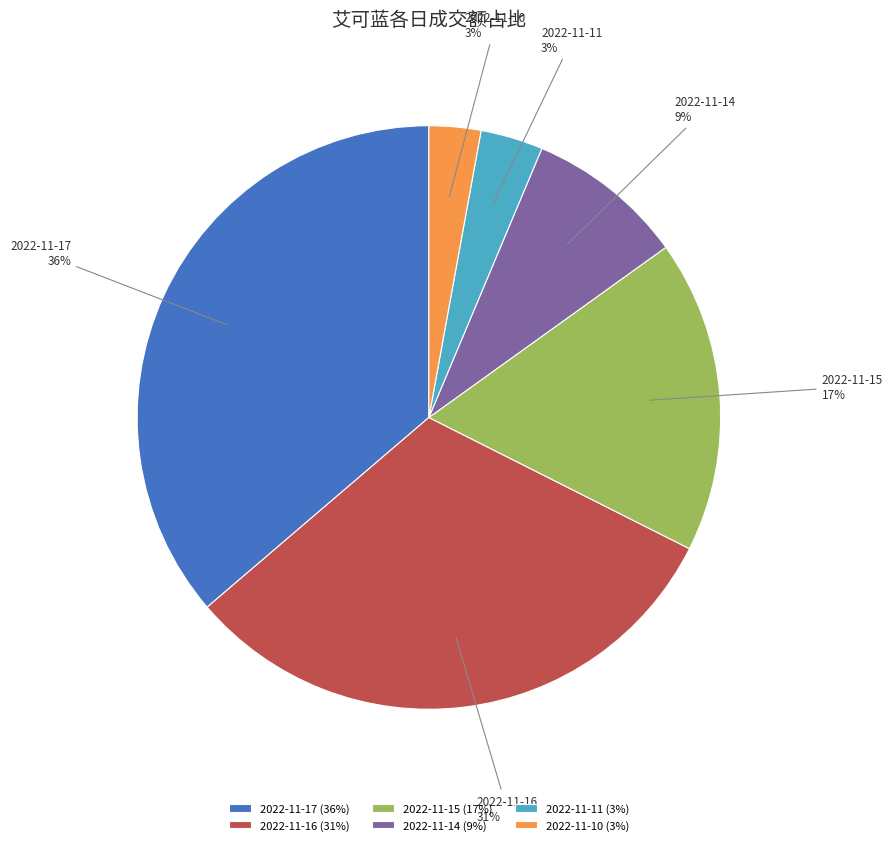

How many segments does this pie chart have?

6